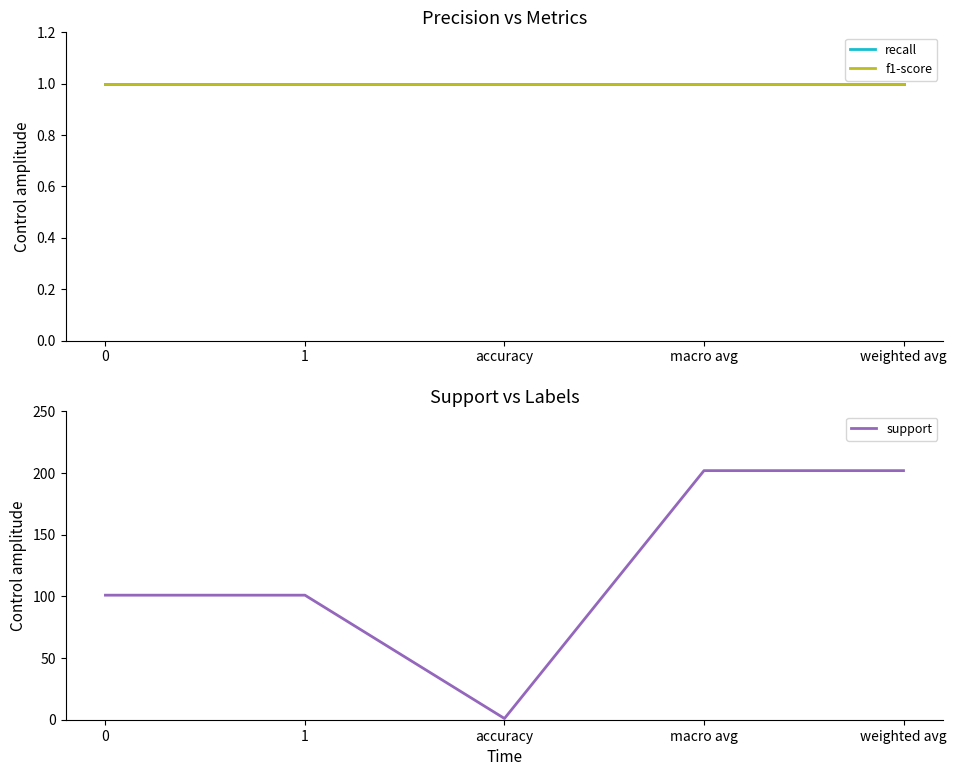

True or false: f1-score has a value of 2 at weighted avg.

False